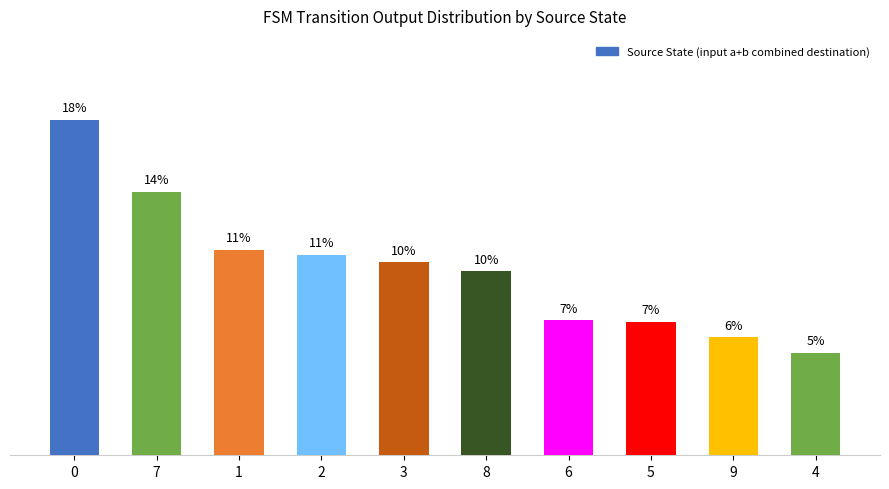

Does the chart contain any negative values?

No